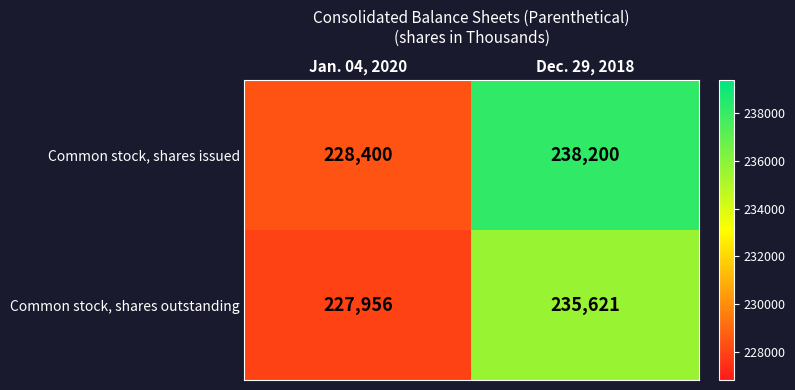

At which label is Common stock, shares outstanding closest to 231788?

Jan. 04, 2020